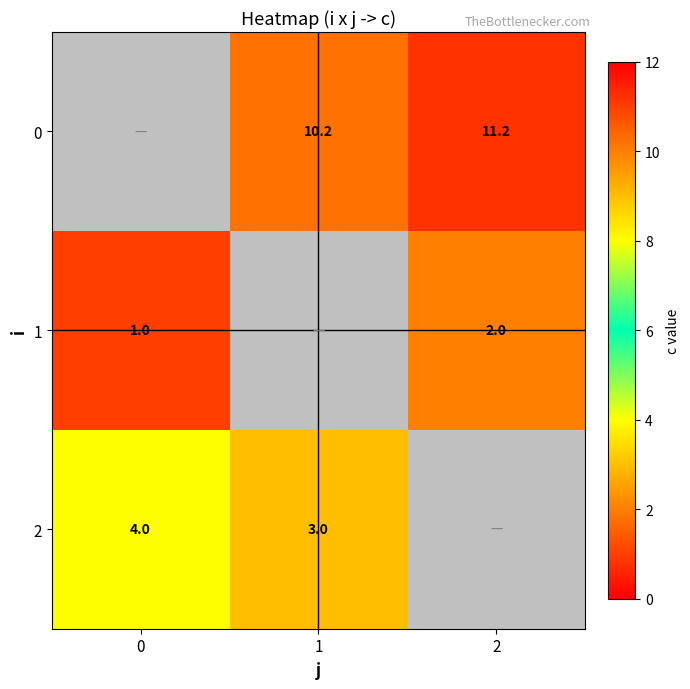

What is the difference between the 1 values at 2 and 0?

1.0